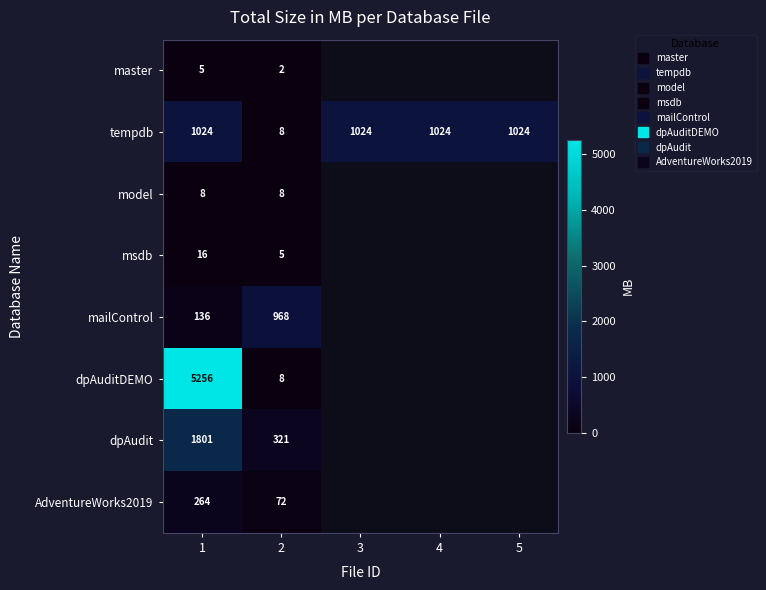

At which category does the chart reach its peak across all series?

1